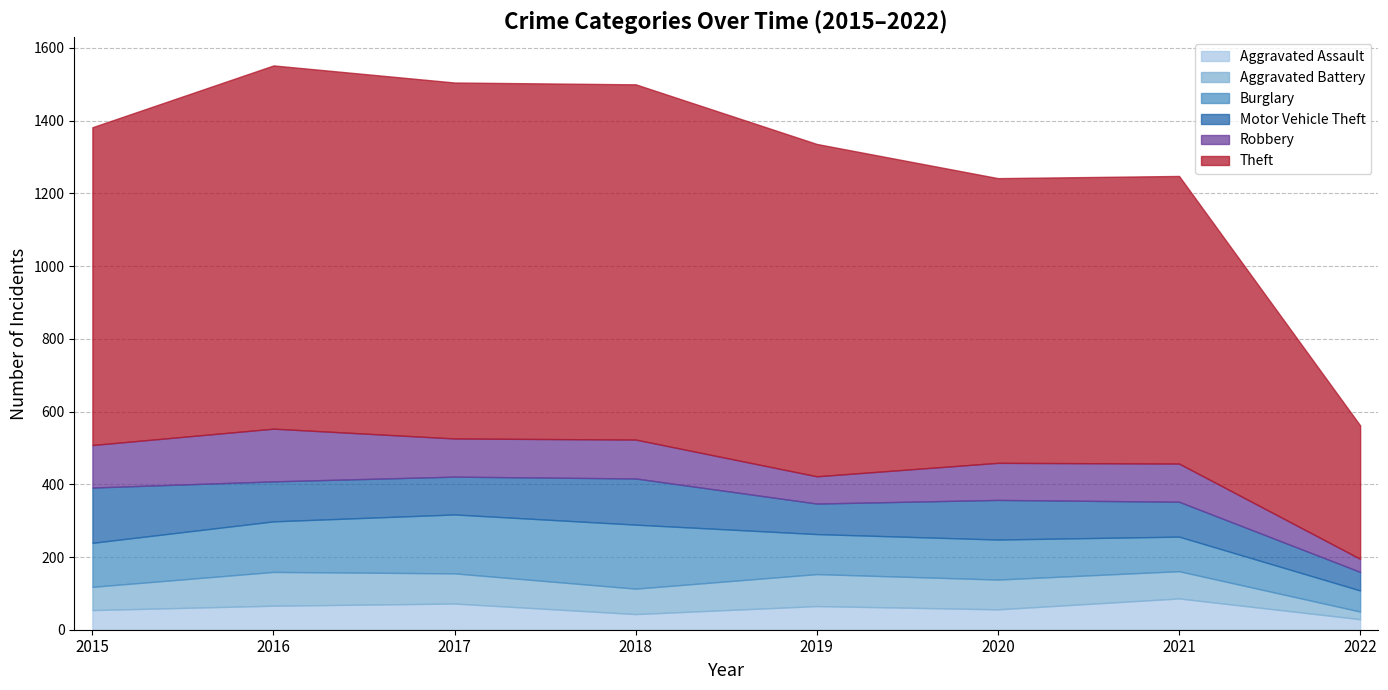

What is the greatest value displayed?

999